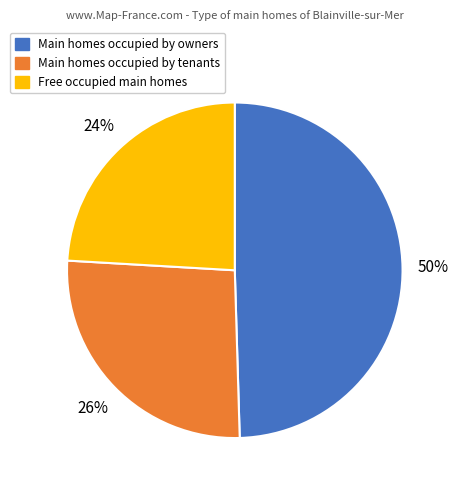

What is the ratio of the value at Free occupied main homes to the value at Main homes occupied by tenants?

0.9